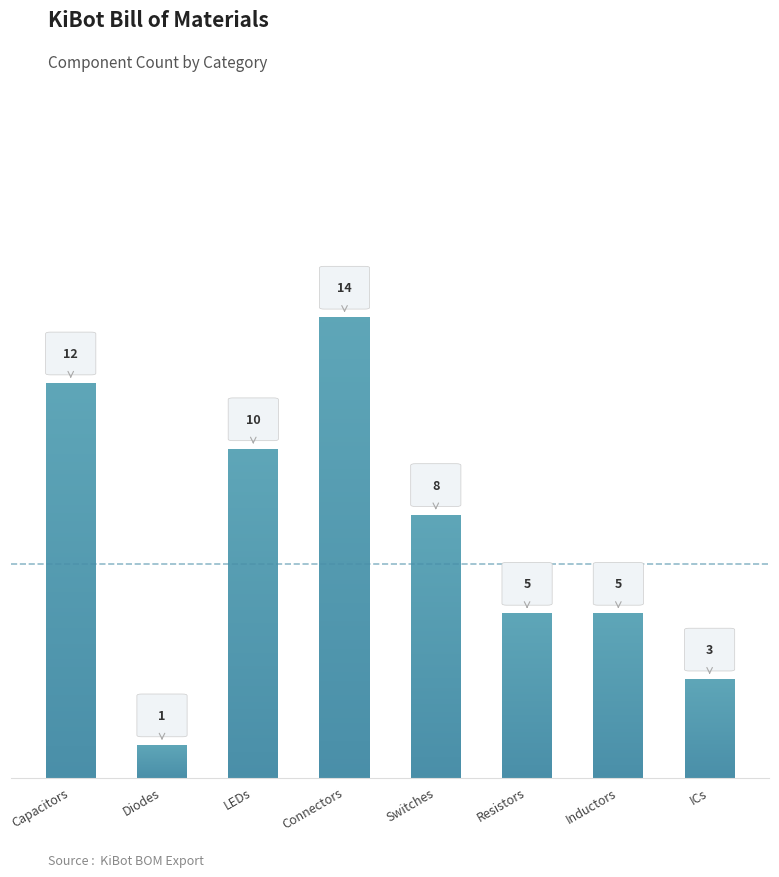

Is it true that the value at Resistors is 5?

True